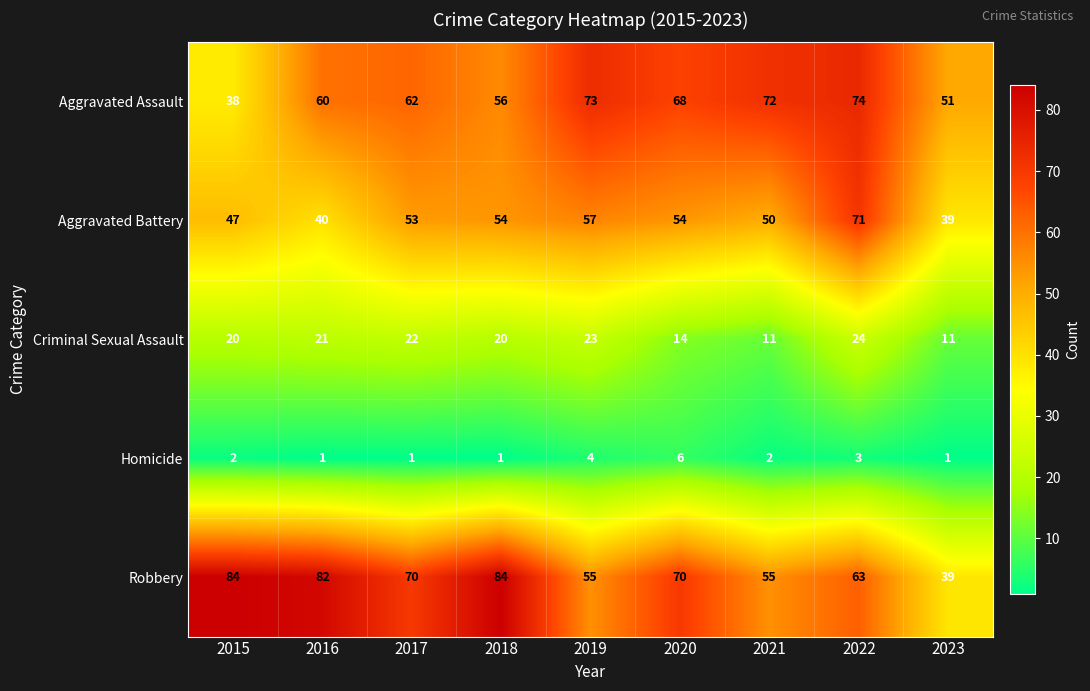

How many distinct data groups are displayed?

5